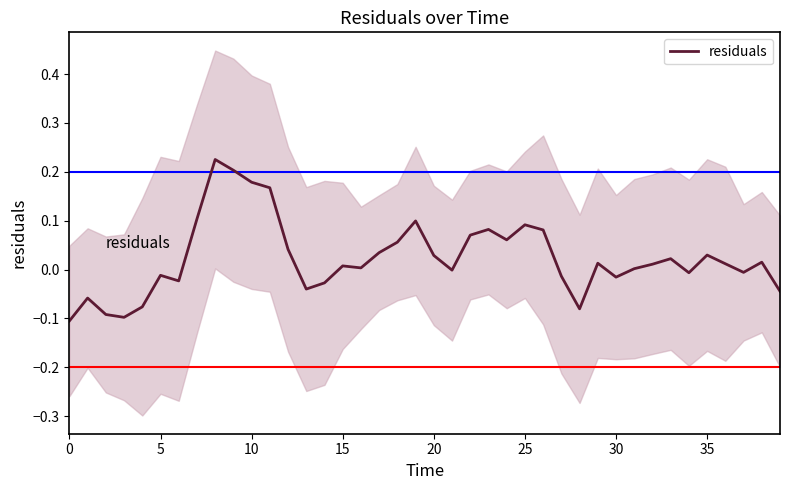

The value at 26 is 0.0. True or false?

False